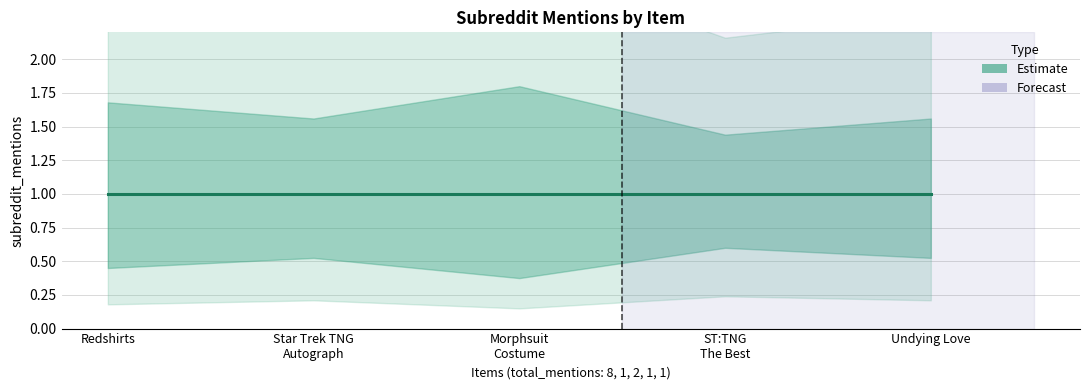

Which series has the largest range (max minus min)?

subreddit_mentions_upper